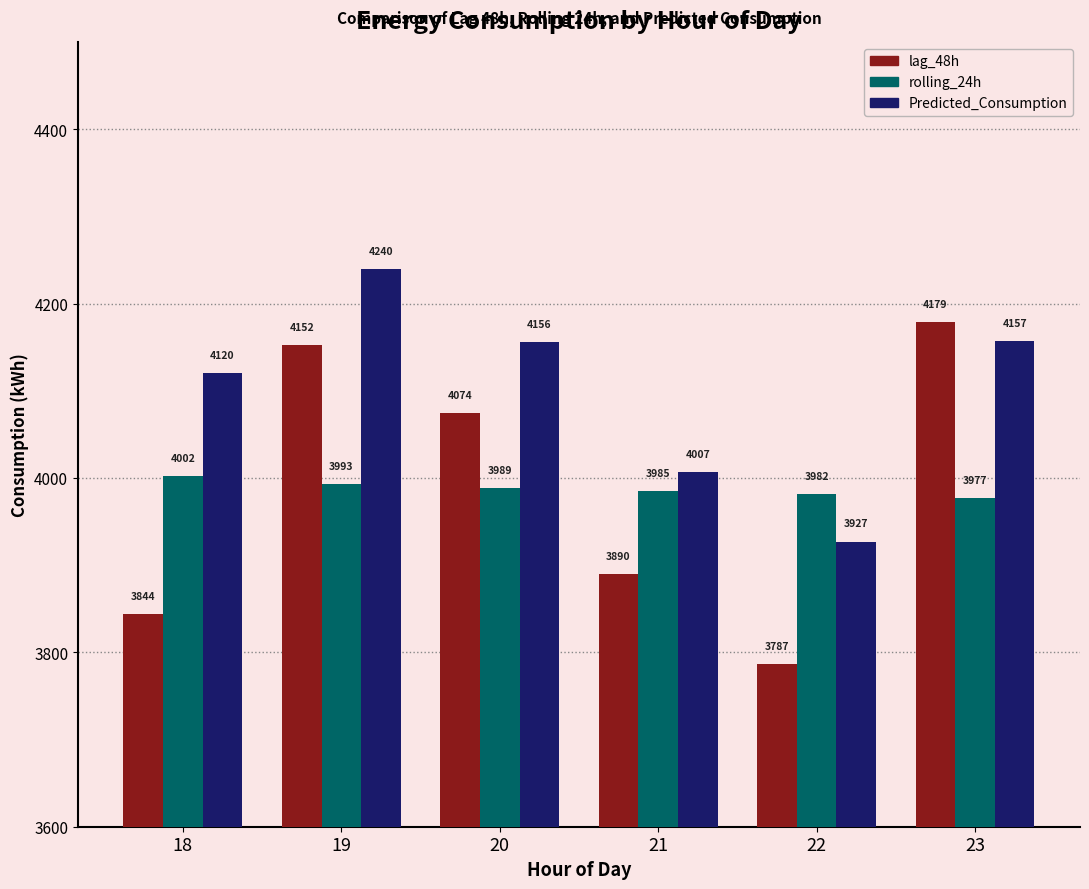

Where is lag_48h nearest to the value 3983?

20